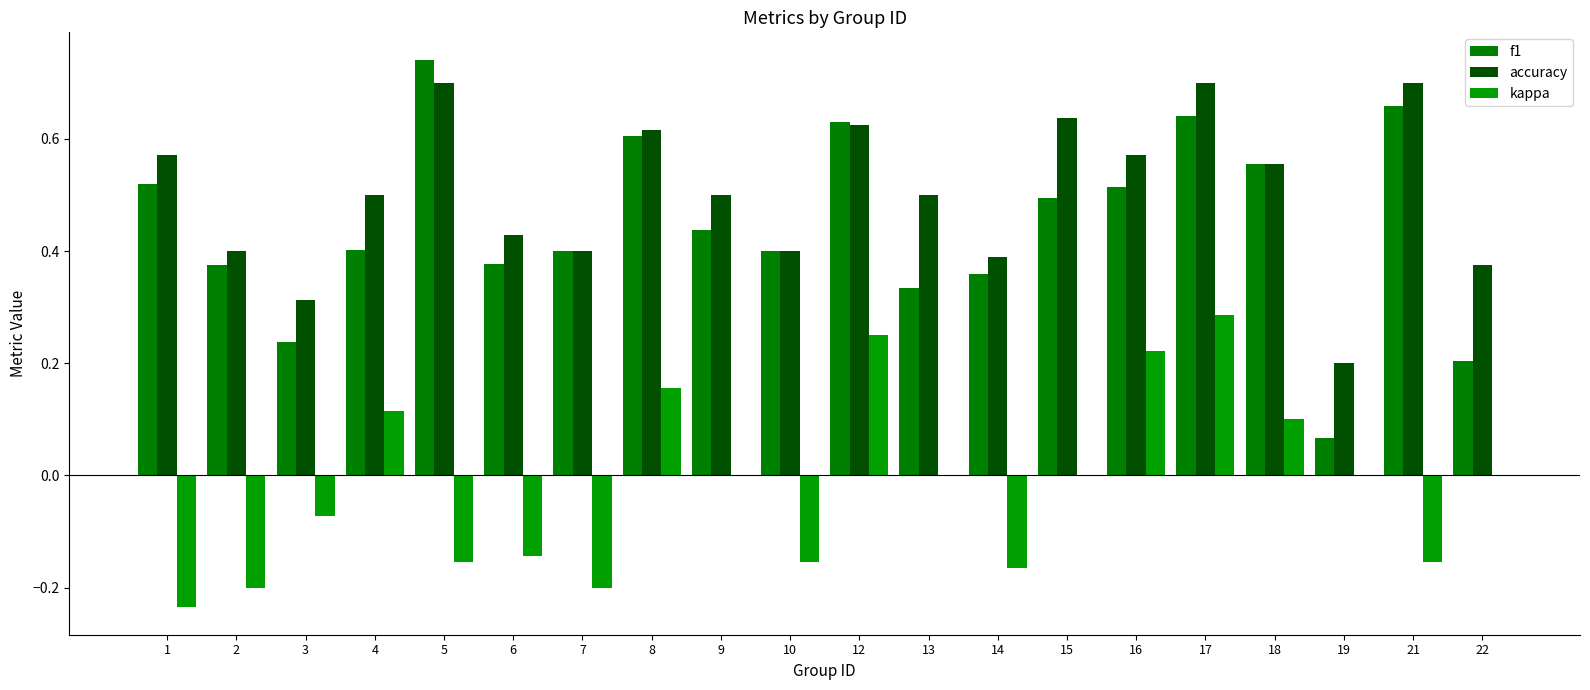

The kappa series shows 0.2 at 16. True or false?

True